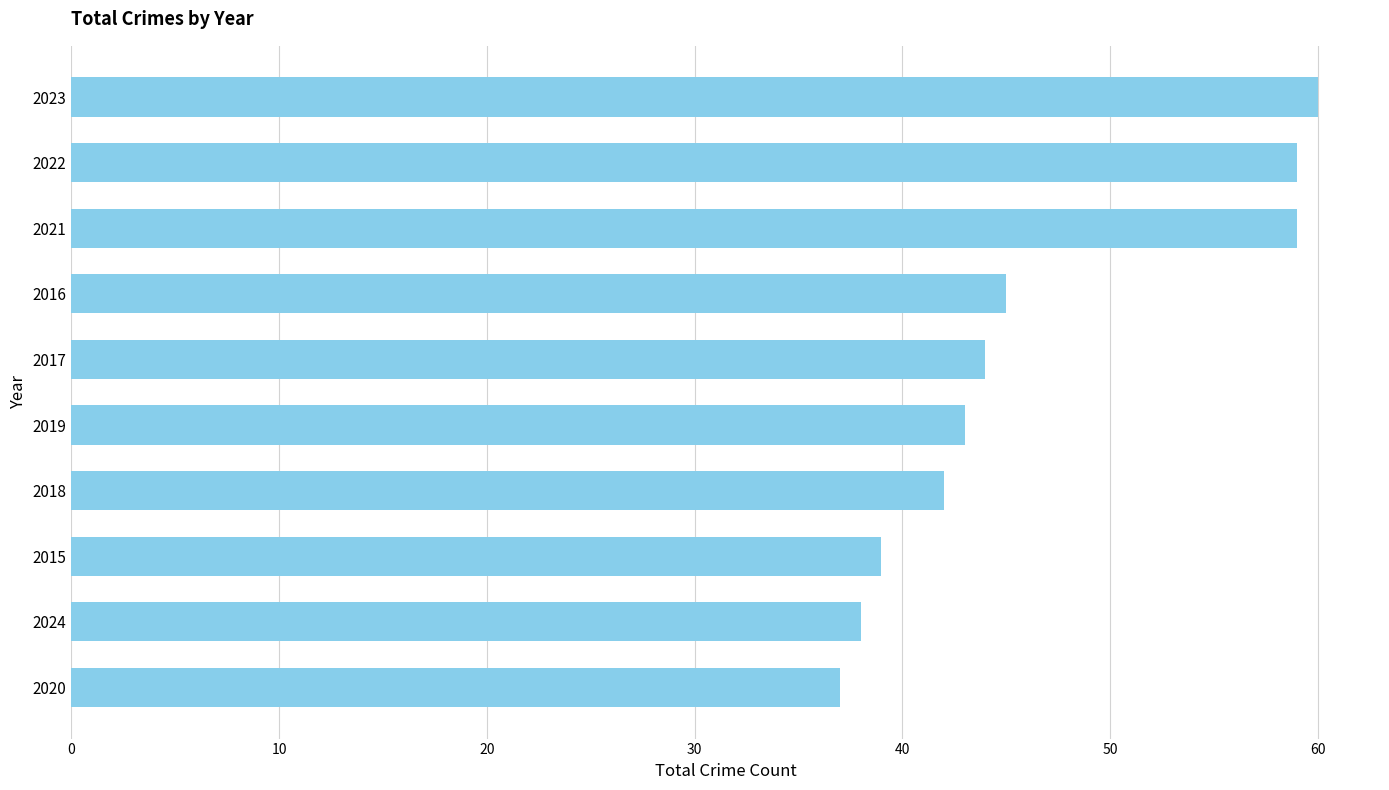

What is the sum of the values at 2023 and 2018?

102